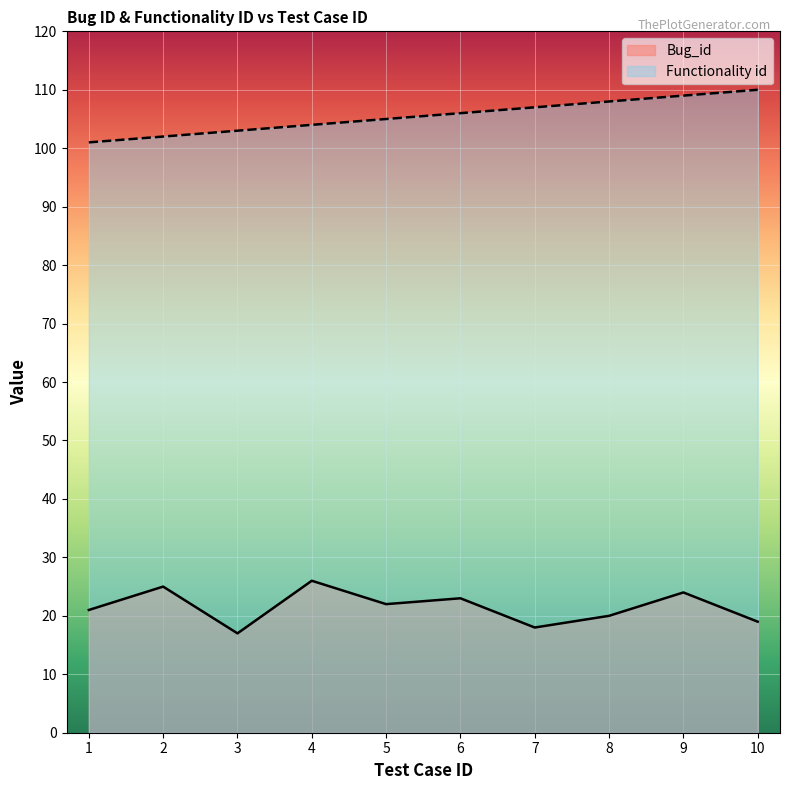

True or false: Bug_id has more than 1 interior local peaks.

True